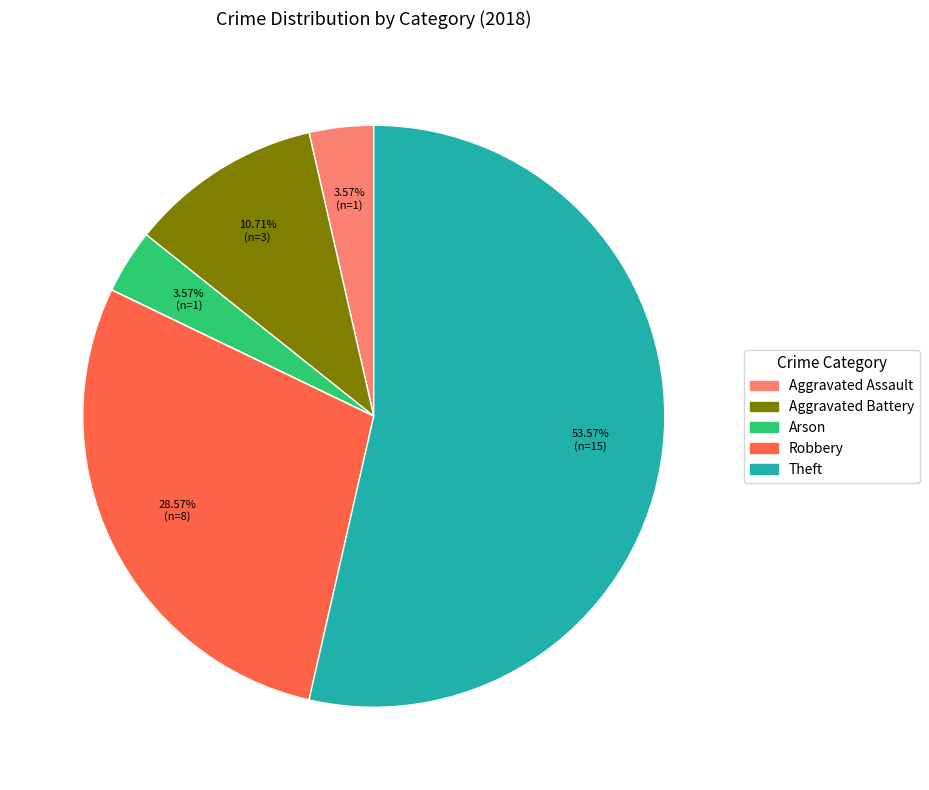

Is there any slice that represents more than half of the pie?

Yes